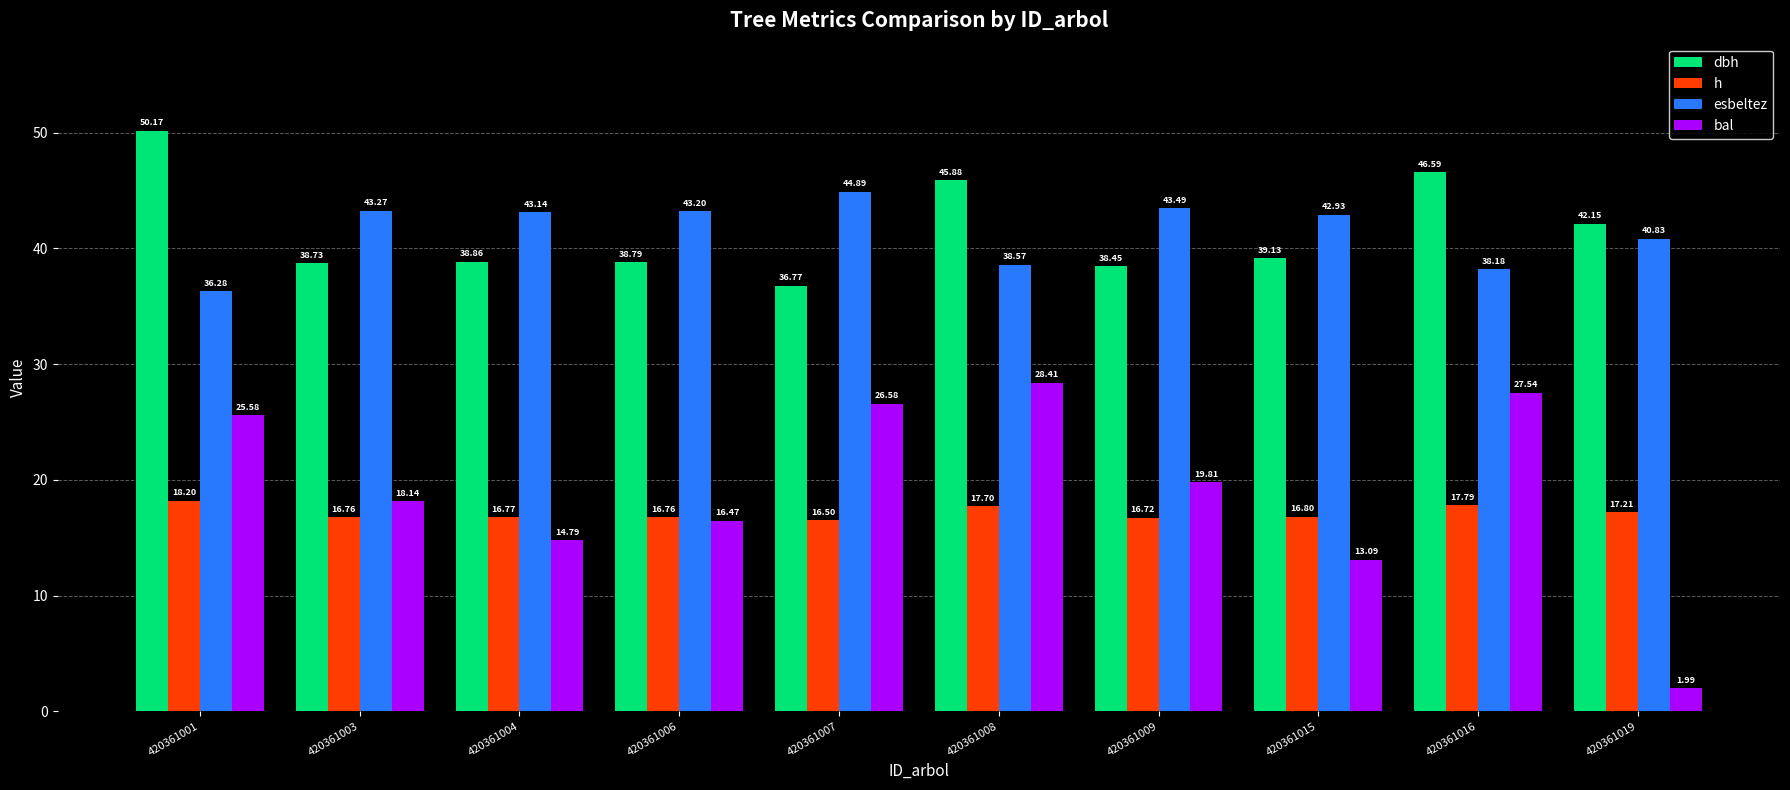

What is the sum of the dbh values at 420361019 and 420361015?

81.3